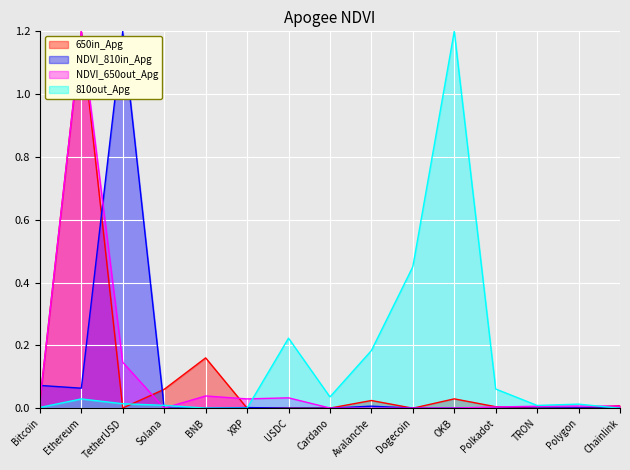

Between BNB and Avalanche, which series saw the biggest shift?

810out_Apg